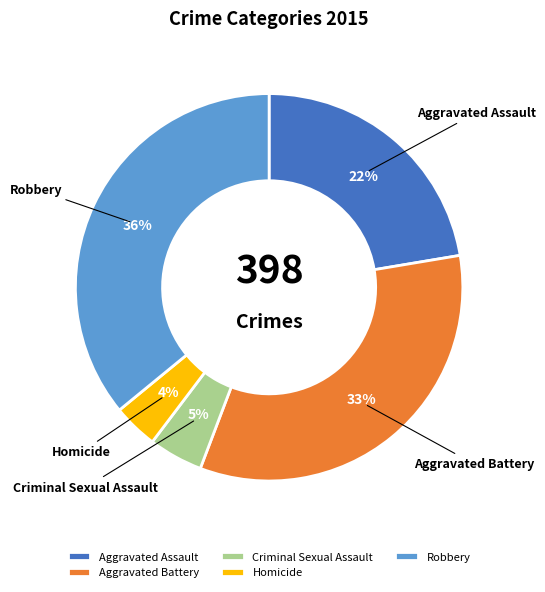

Approximately how many times larger is the value at Criminal Sexual Assault compared to Aggravated Assault?

0.2